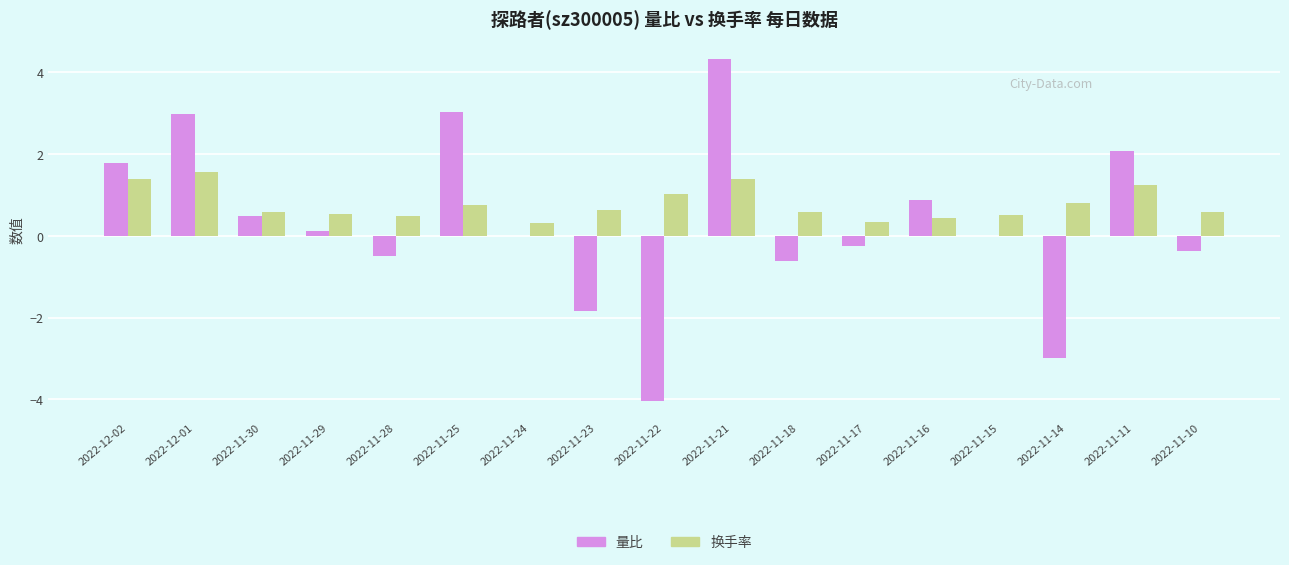

True or false: 换手率 has a value of 0.2 at 2022-11-22.

False